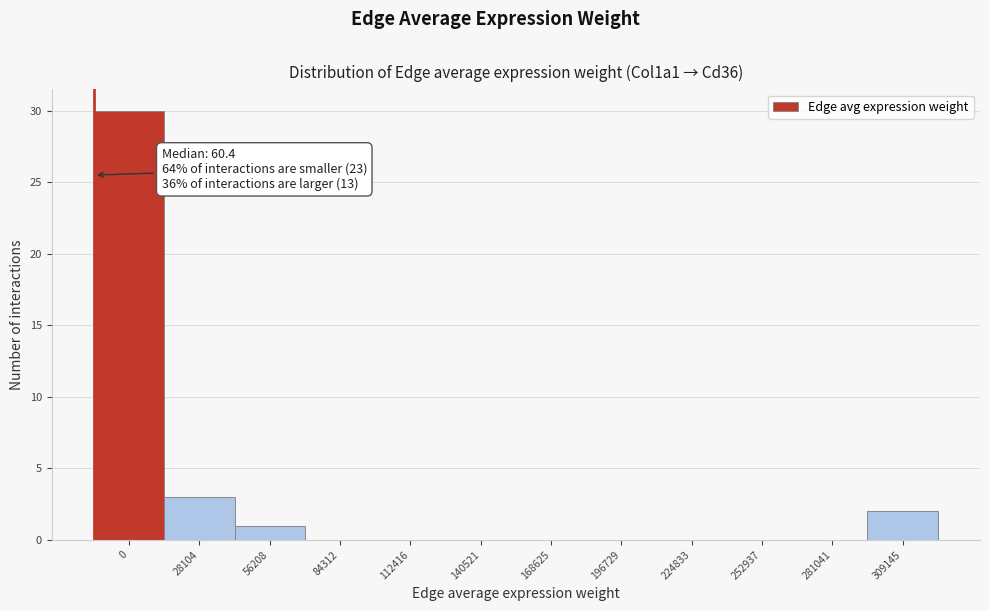

Reading left to right, what are all the values shown in this chart?

0=30	28104=3	56208=1	84312=0	112416=0	140521=0	168625=0	196729=0	224833=0	252937=0	281041=0	309145=2